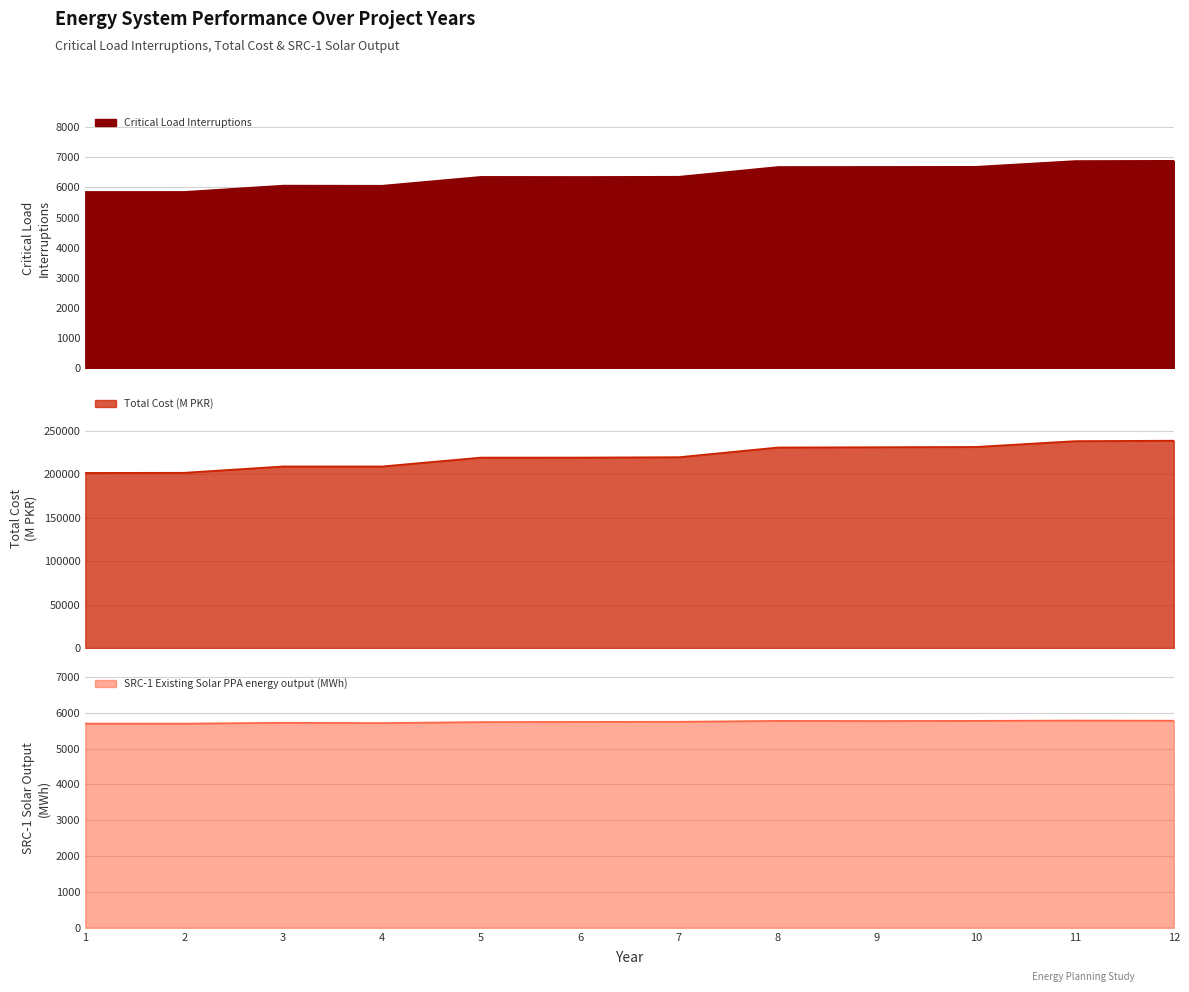

Is the value of Total Cost (M PKR) at 5 greater than the value of SRC-1 Existing Solar PPA energy output (MWh) at 11?

Yes